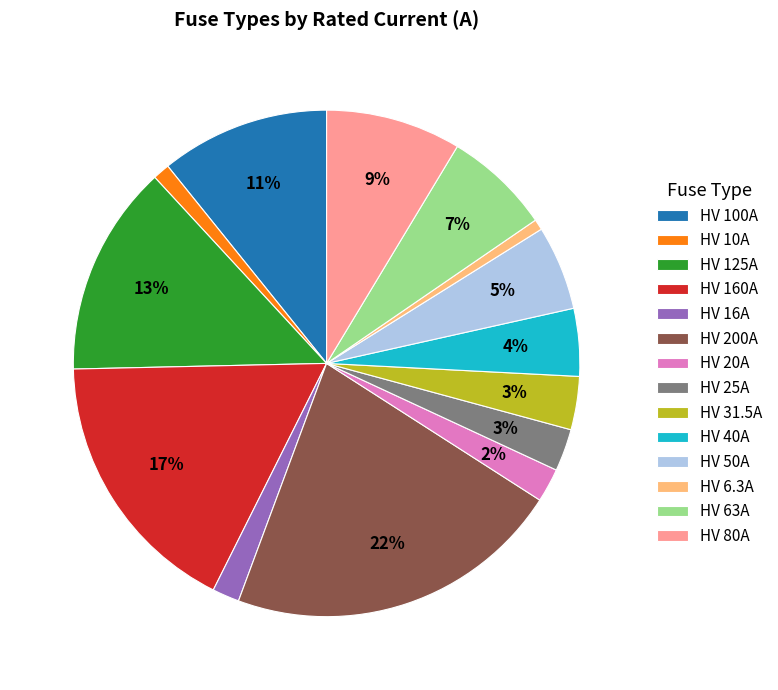

Which category has the biggest portion of the pie?

HV 200A